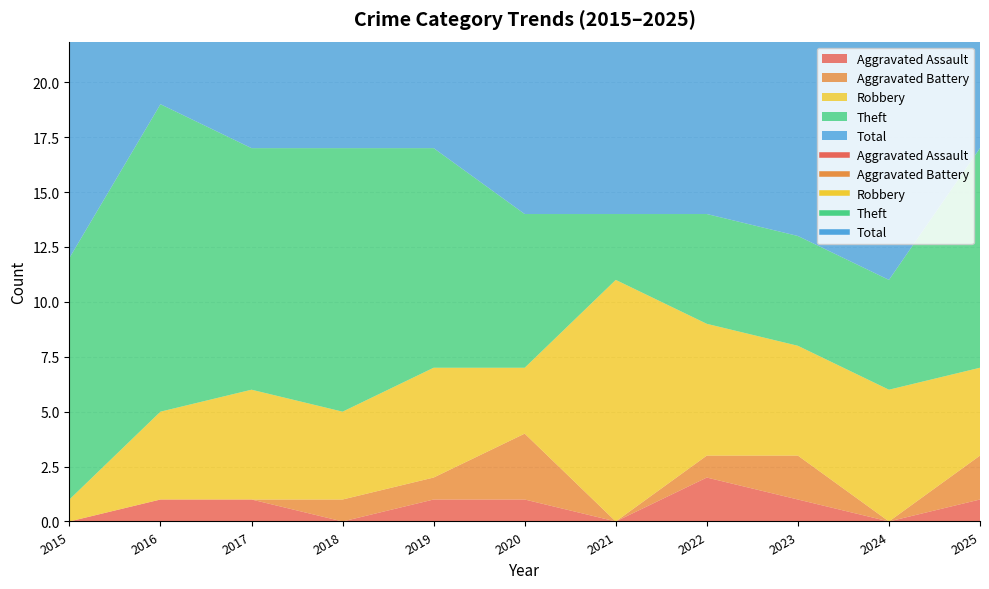

True or false: Theft and Aggravated Battery cross at least once.

False